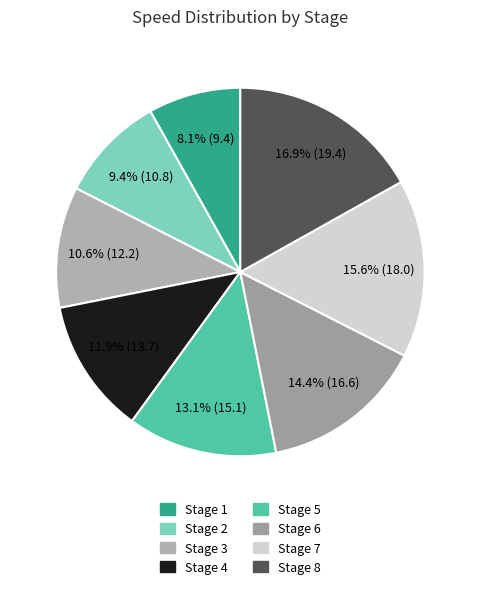

To the nearest percent, what is the difference between the Stage 3 and Stage 6 slice percentages?

4%